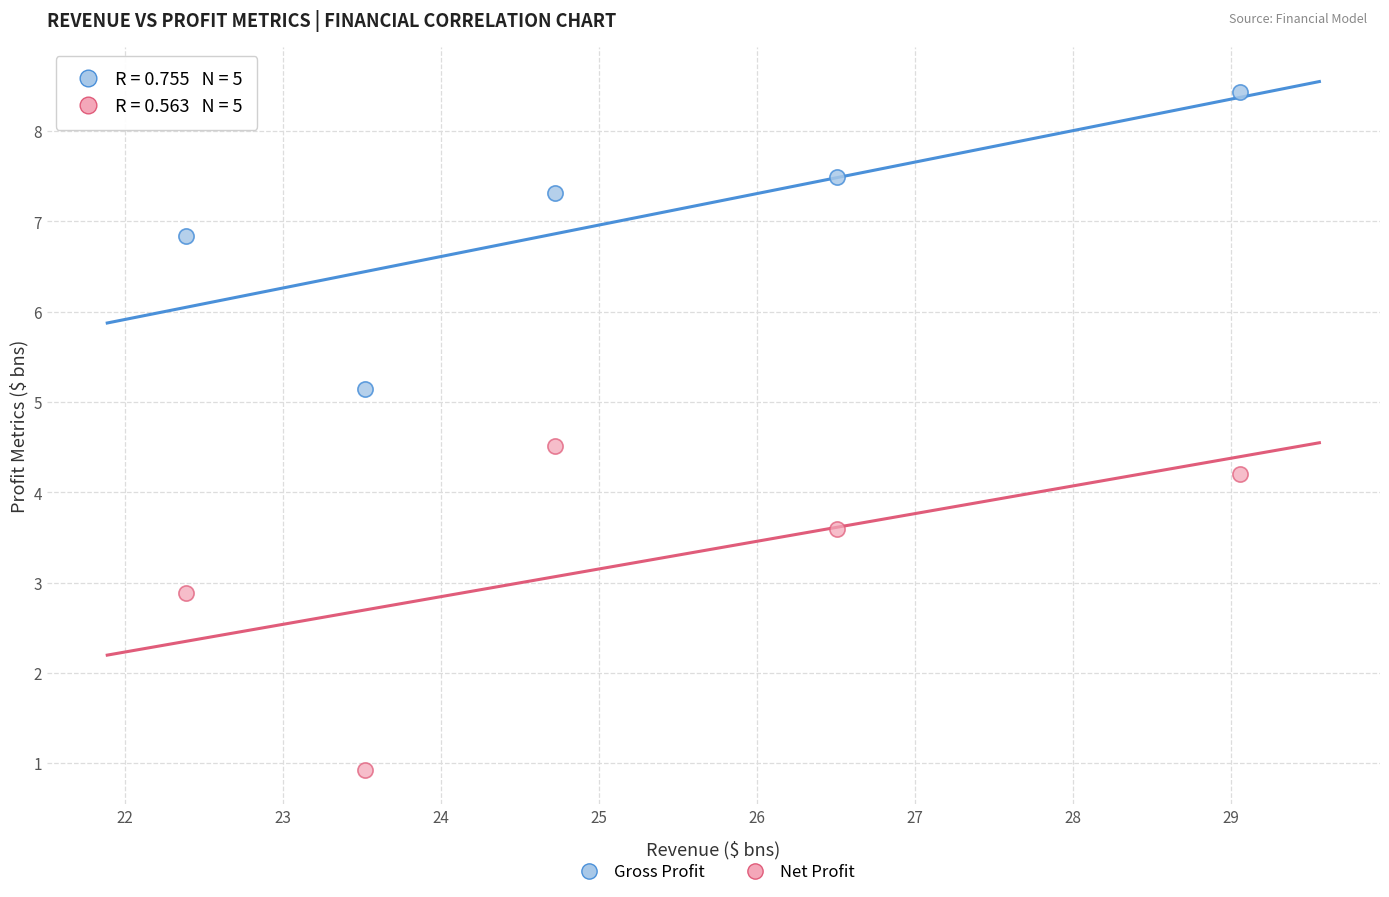

What is the X range (max minus min) for the scatter plot?

6.7